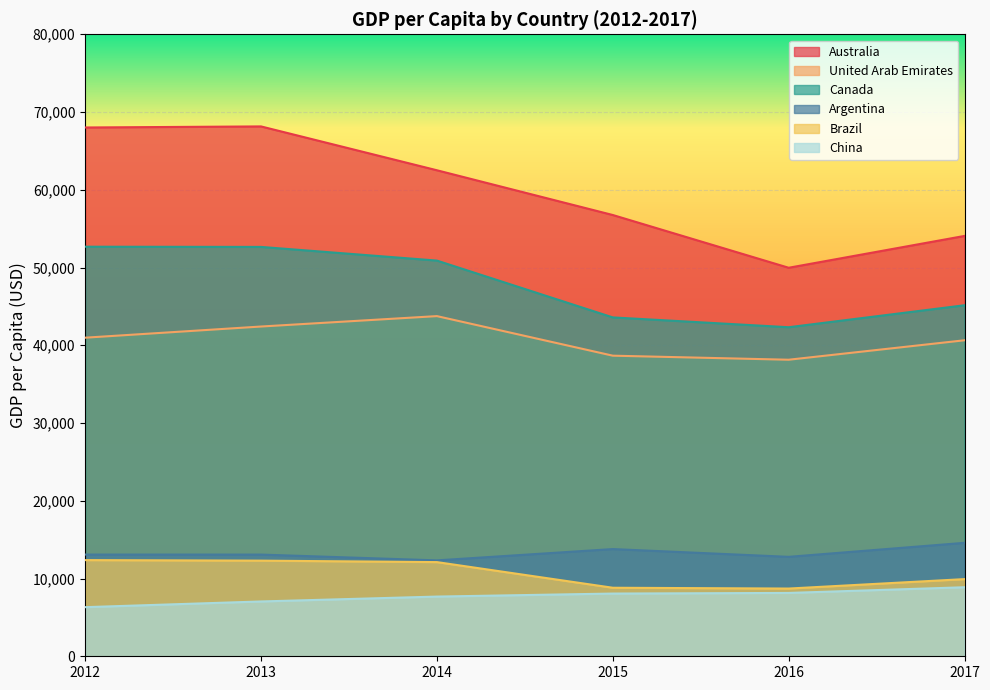

True or false: Australia and China intersect in this chart.

False